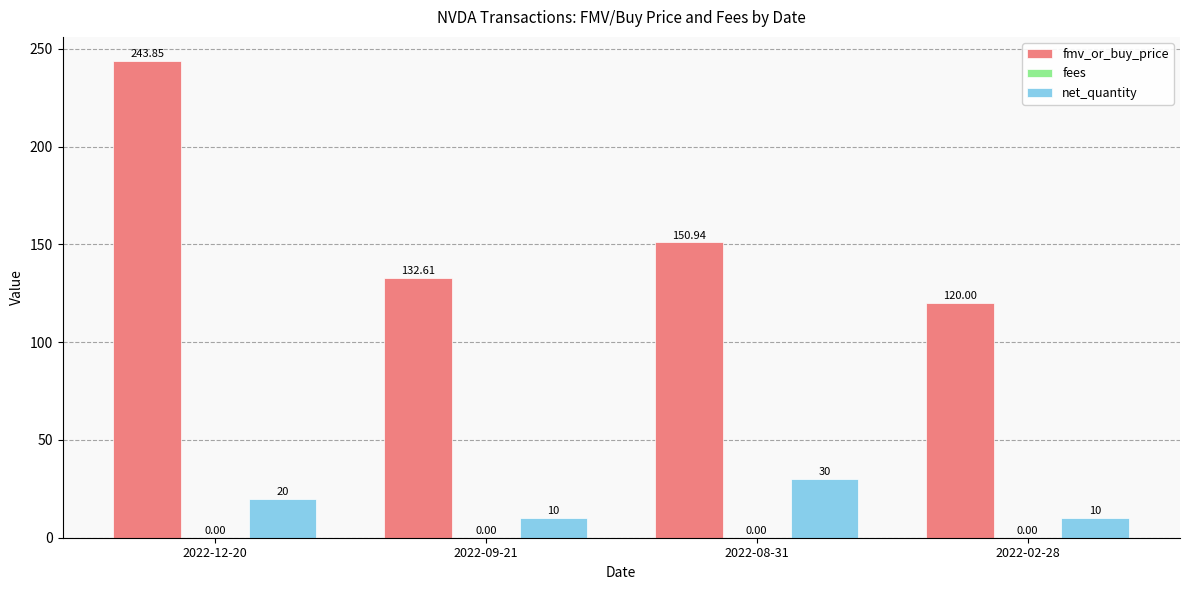

What is the sum of all fmv_or_buy_price values?

647.4